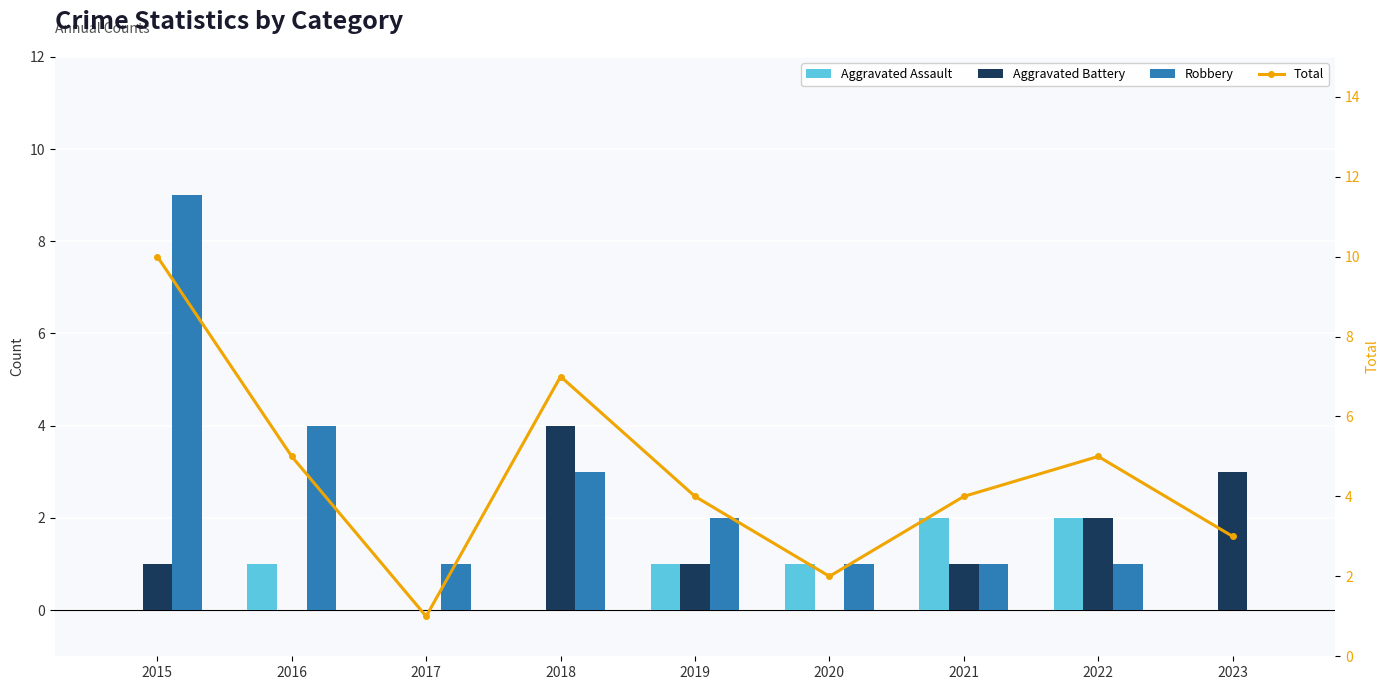

The Aggravated Battery series shows 1 at 2022. True or false?

False